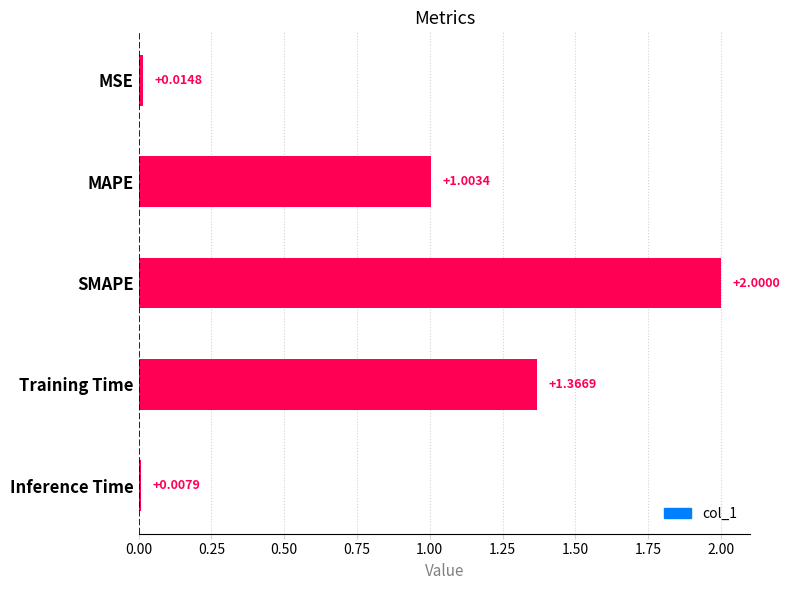

Where is the data nearest to the value 1?

MAPE